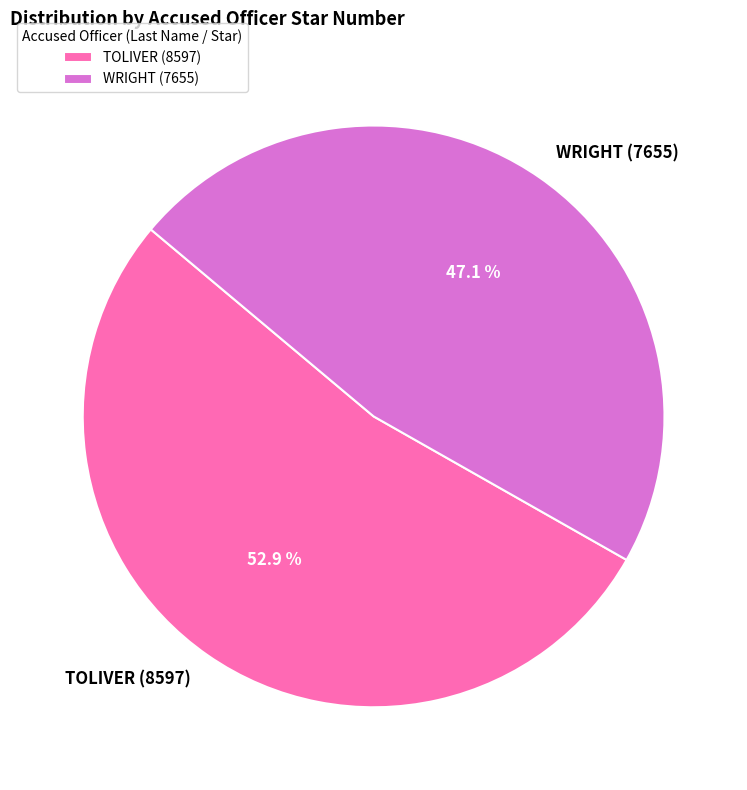

How much of the chart is everything except TOLIVER (8597)?

47.1%